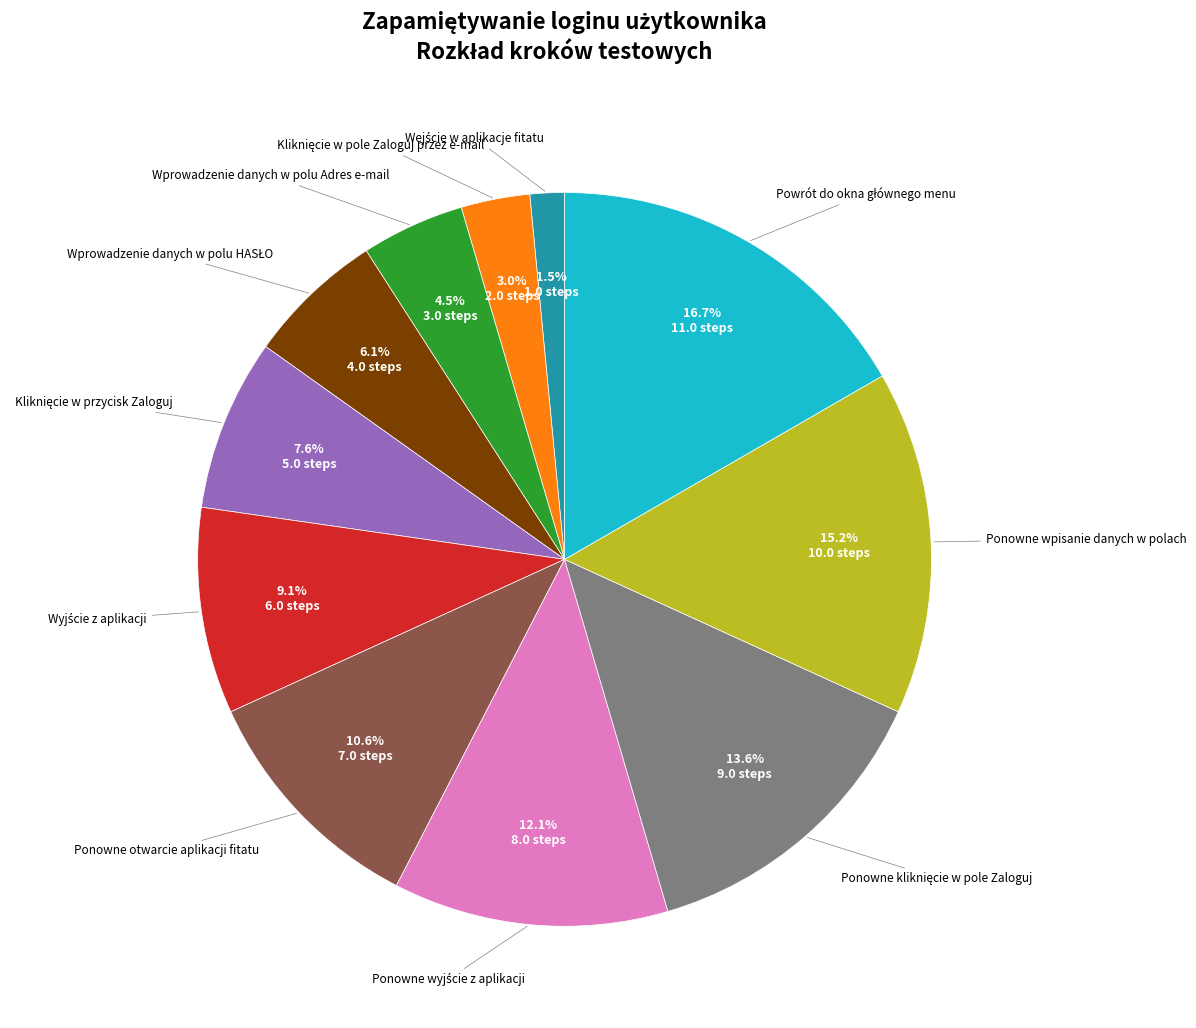

Is there a majority slice in this chart?

No